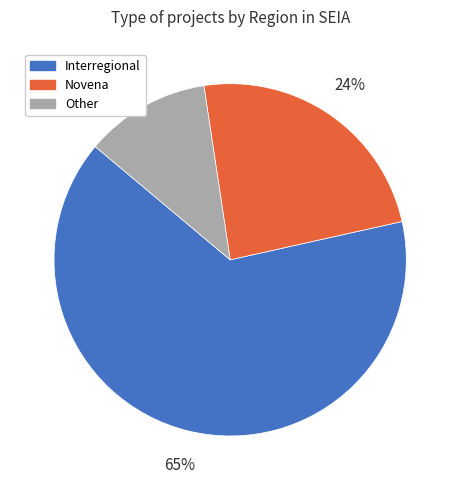

Rank the categories by value from highest to lowest.

Interregional, Novena, Other